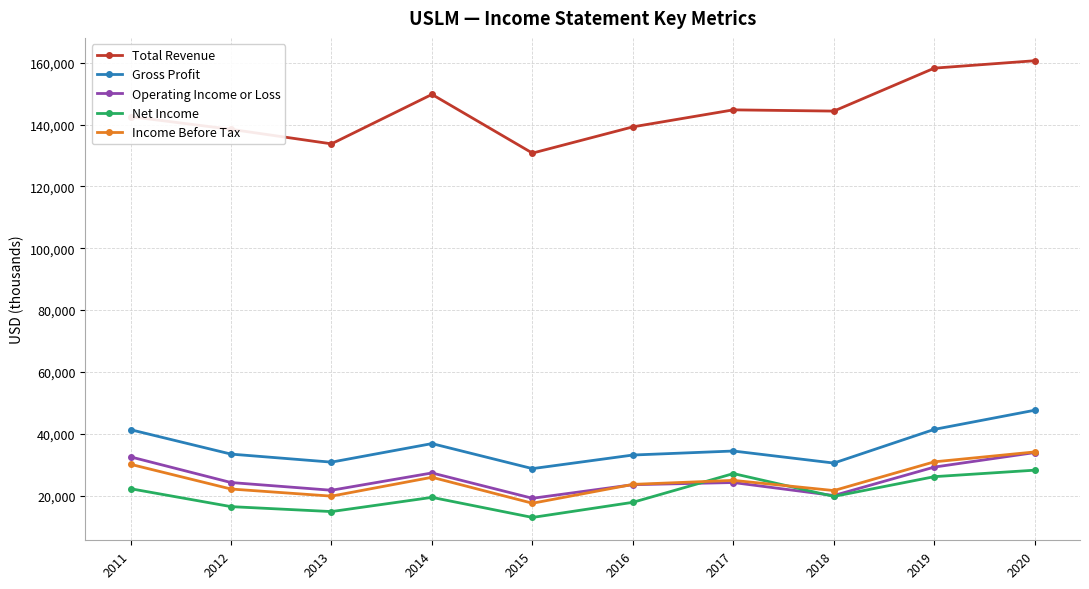

True or false: Gross Profit has a value of 26696 at 2011.

False